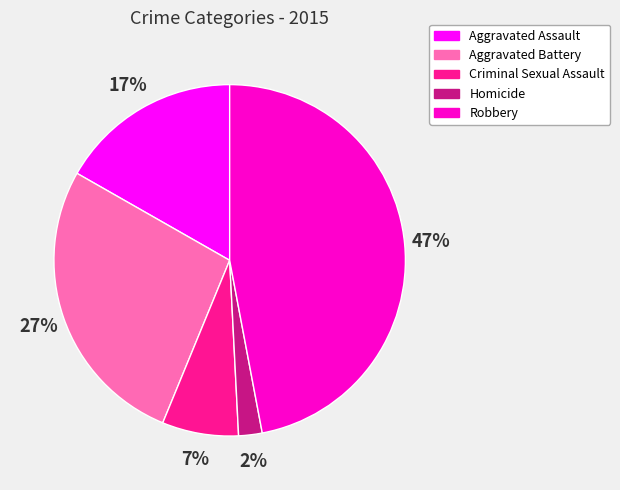

What percentage is the Robbery slice, to the nearest percent?

47%